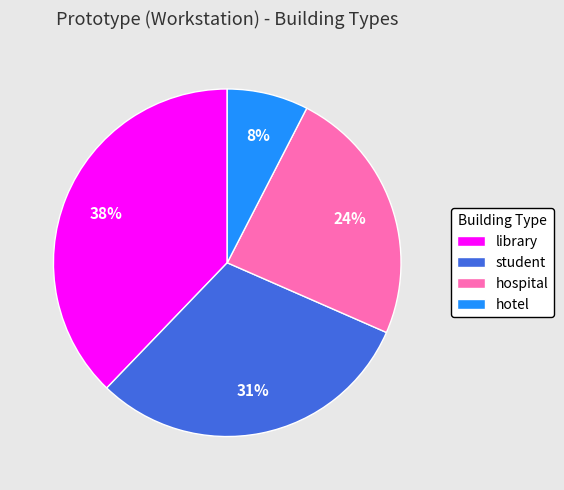

To the nearest percent, what is the difference between the hospital and library slice percentages?

14%